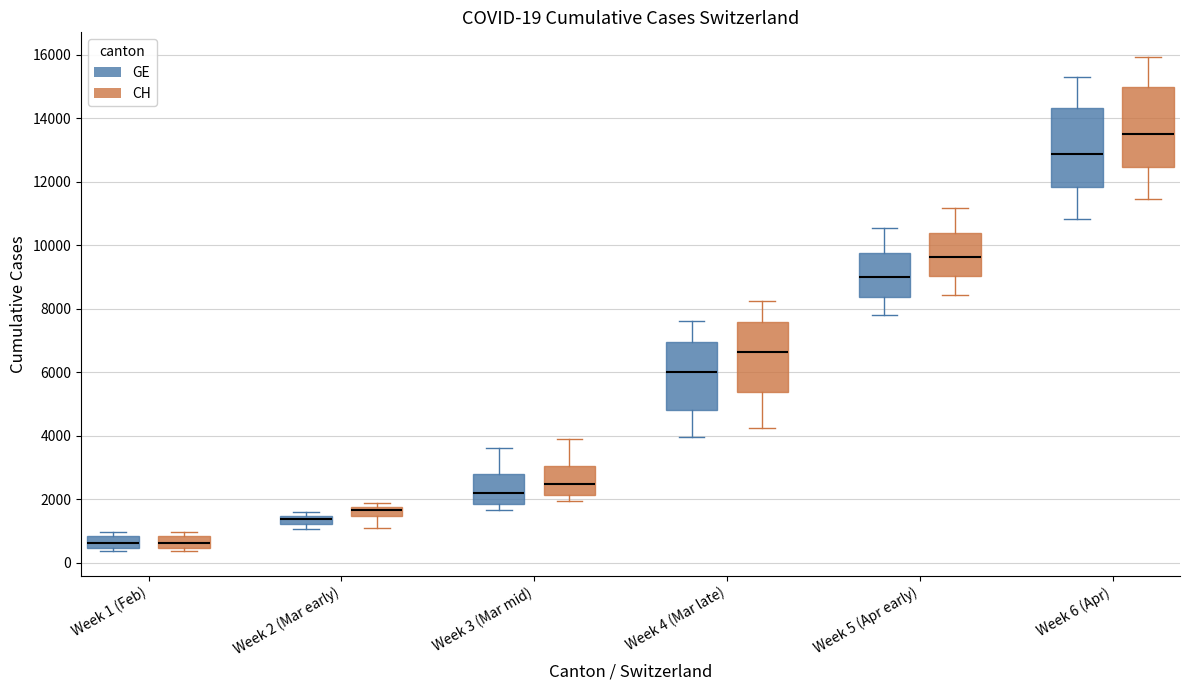

Which box has the highest median line?

Week 6 (Apr) (CH)